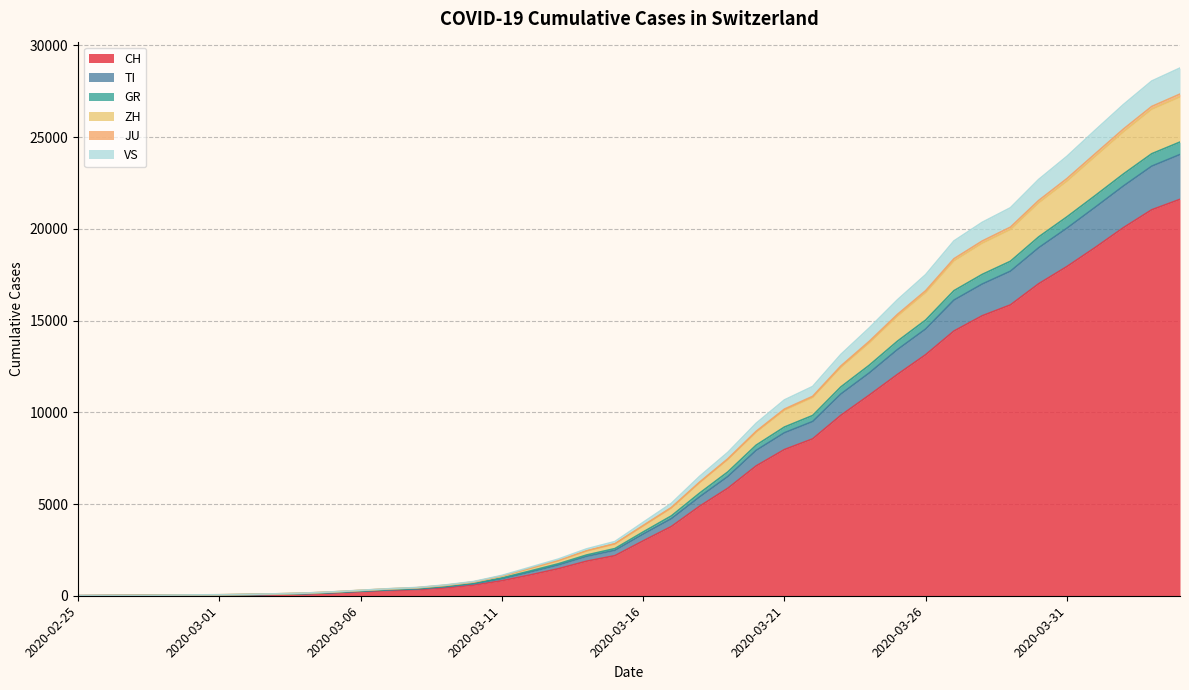

The value of CH at 2020-03-16 is 1344. True or false?

False